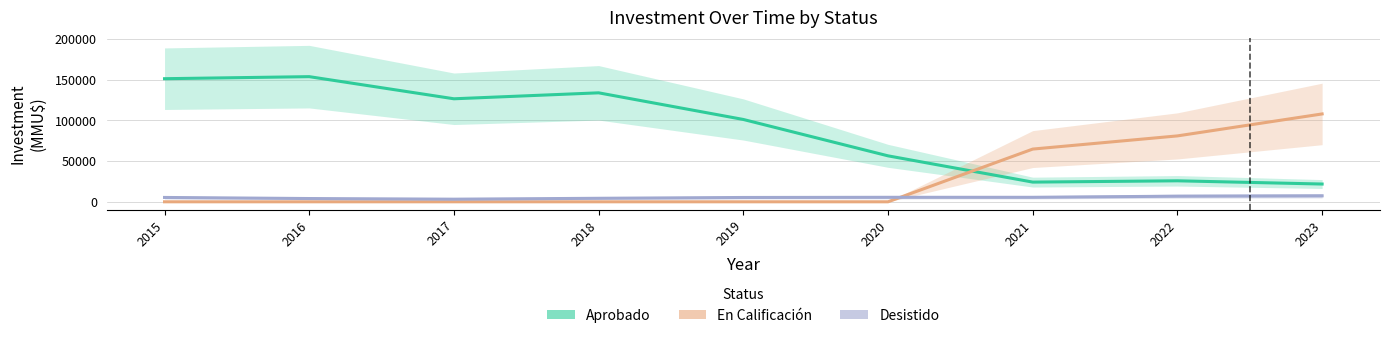

Rank the series by their maximum value, from lowest to highest.

Desistido, En Calificación, Aprobado